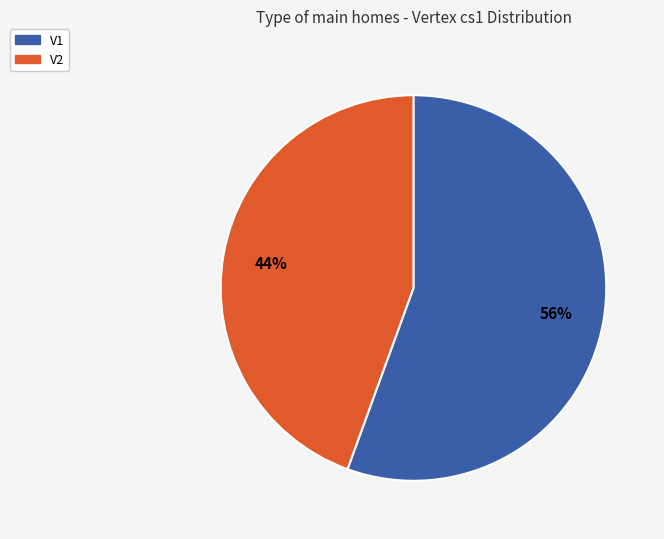

Is there any slice that represents more than half of the pie?

Yes